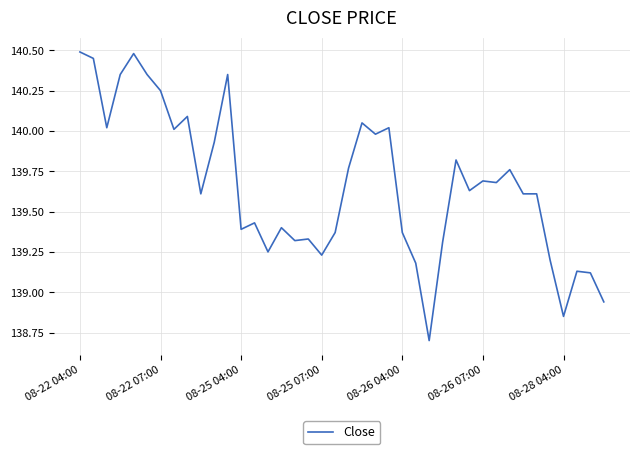

What is the smallest value displayed?

138.7